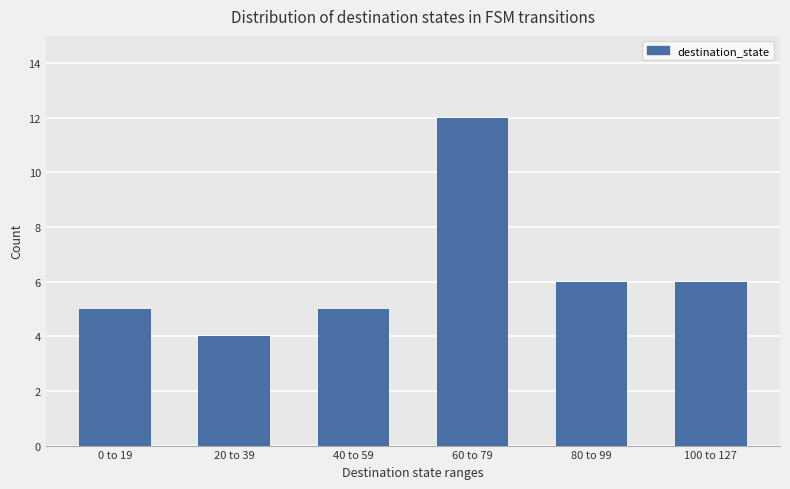

What is the difference between the second highest and second lowest values?

1